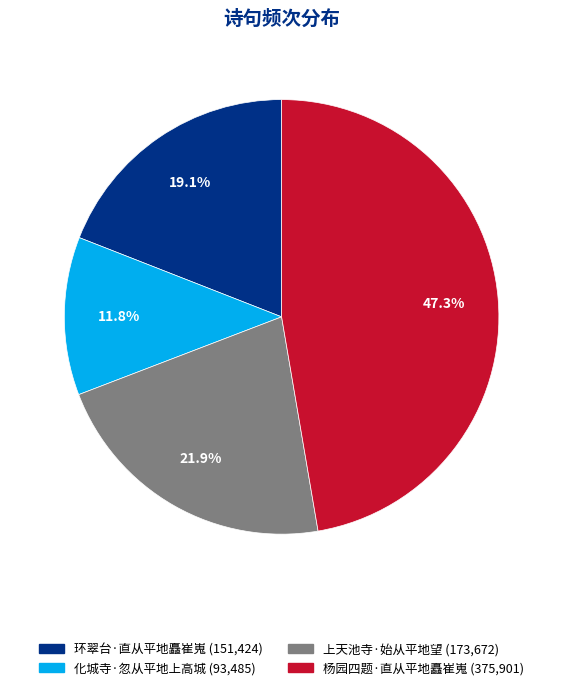

How many segments does this pie chart have?

4